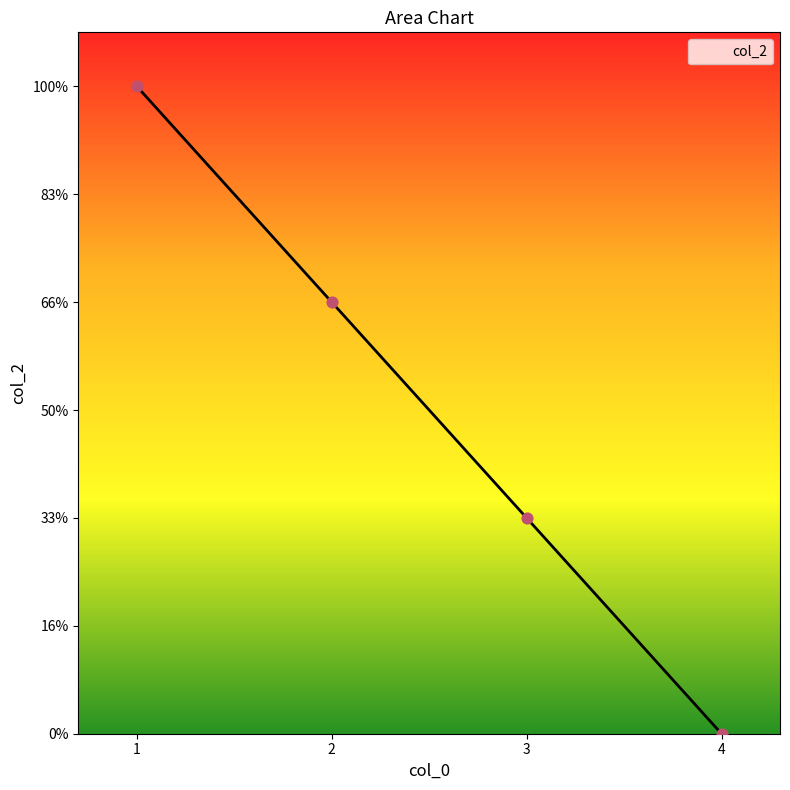

What is the change in value from 1 to 4?

-12